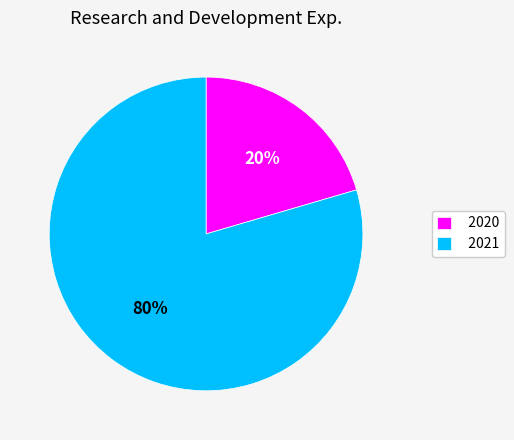

How many slices are in this pie chart?

2